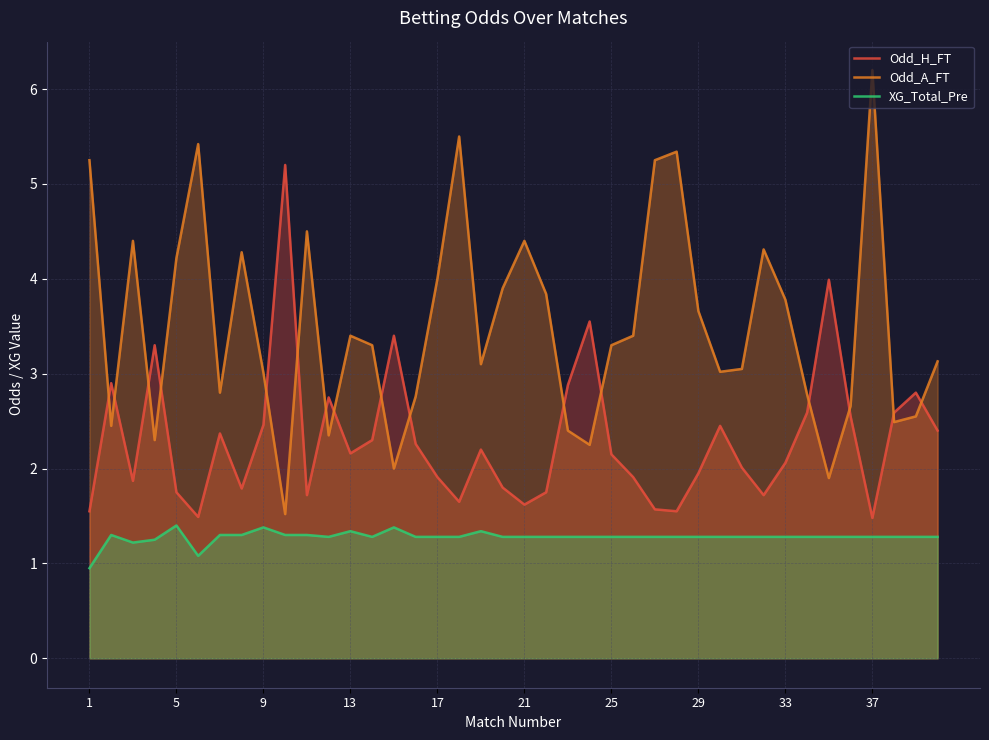

At 18, list the series in order from largest to smallest.

Odd_A_FT, Odd_H_FT, XG_Total_Pre